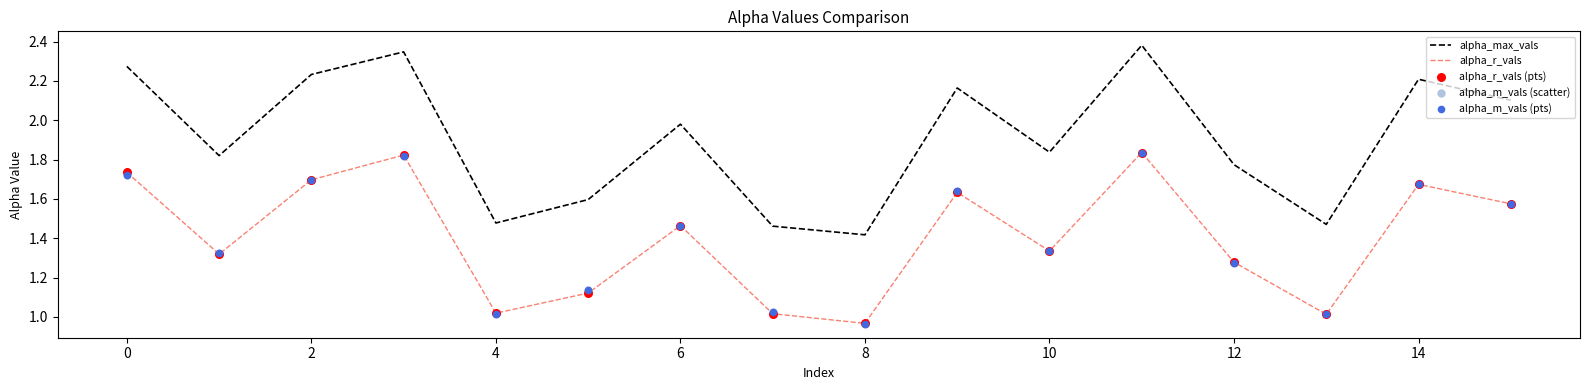

Is the value of alpha_r_vals at 0 greater than the value of alpha_max_vals at 8?

Yes